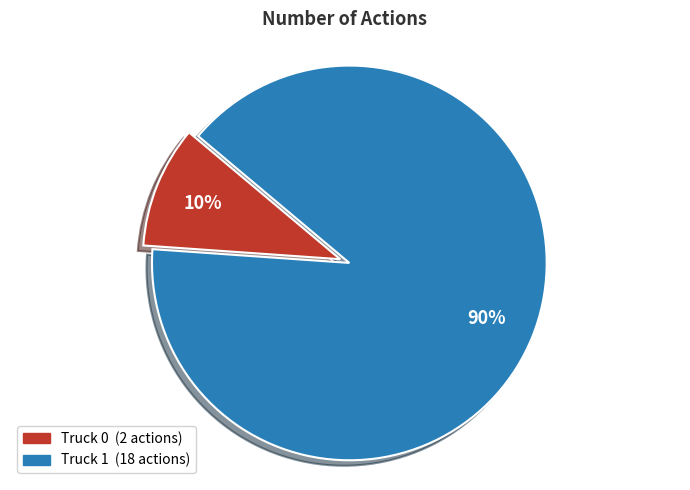

How many slices are in this pie chart?

2